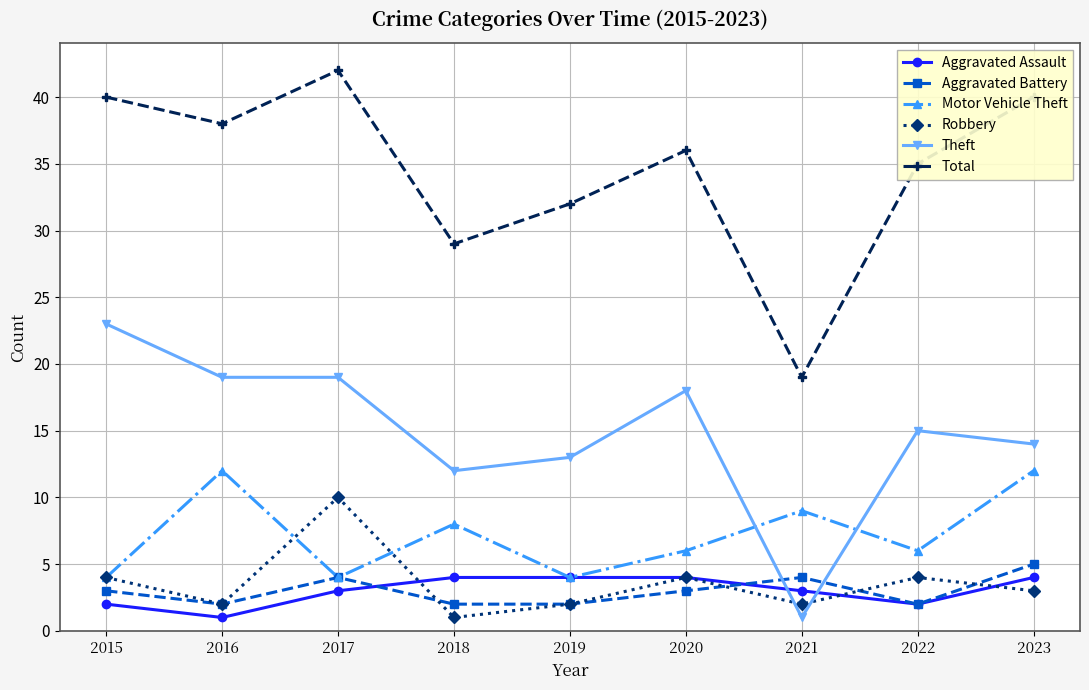

True or false: Robbery and Total intersect in this chart.

False